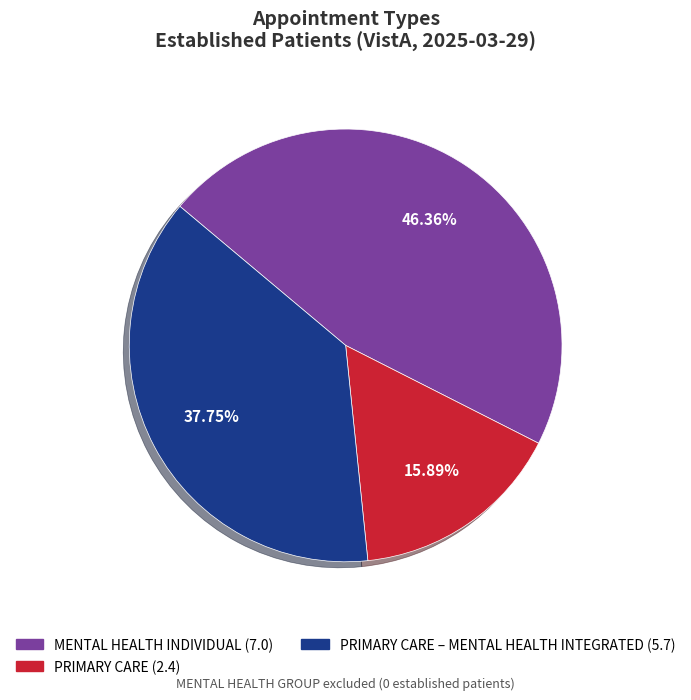

To the nearest percent, what is the average slice percentage?

33%